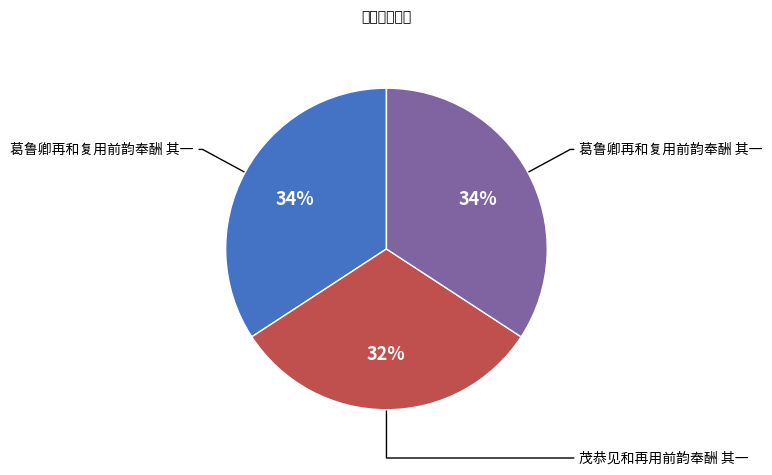

Is there a majority slice in this chart?

No